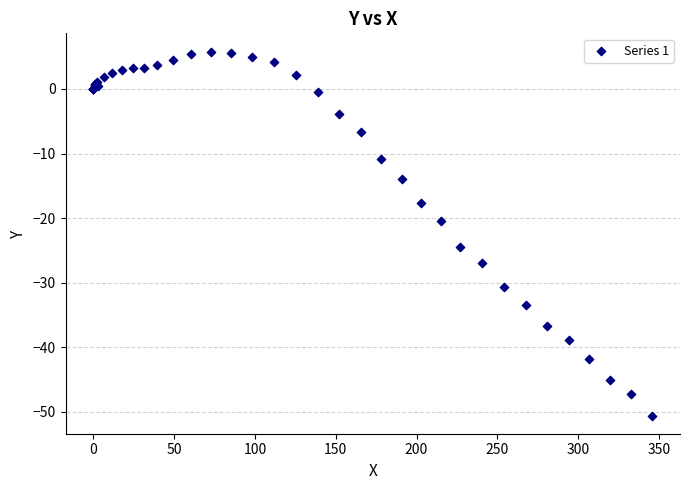

What Y value in the scatter plot is closest to -22?

-20.5